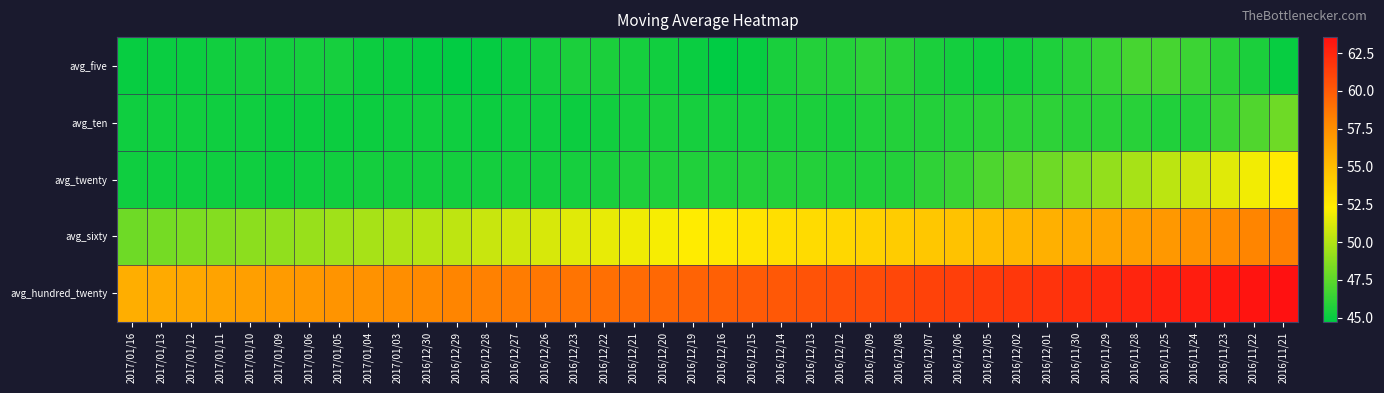

At how many categories does at least one series exceed 53?

40